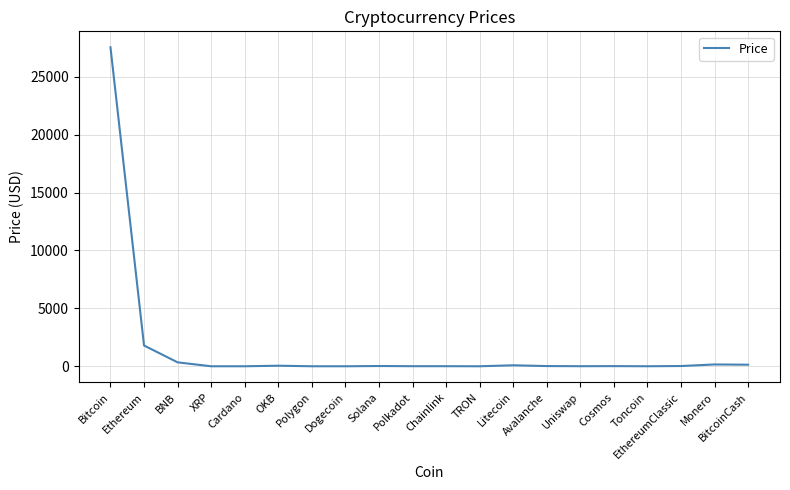

Count the number of data series in this chart.

1